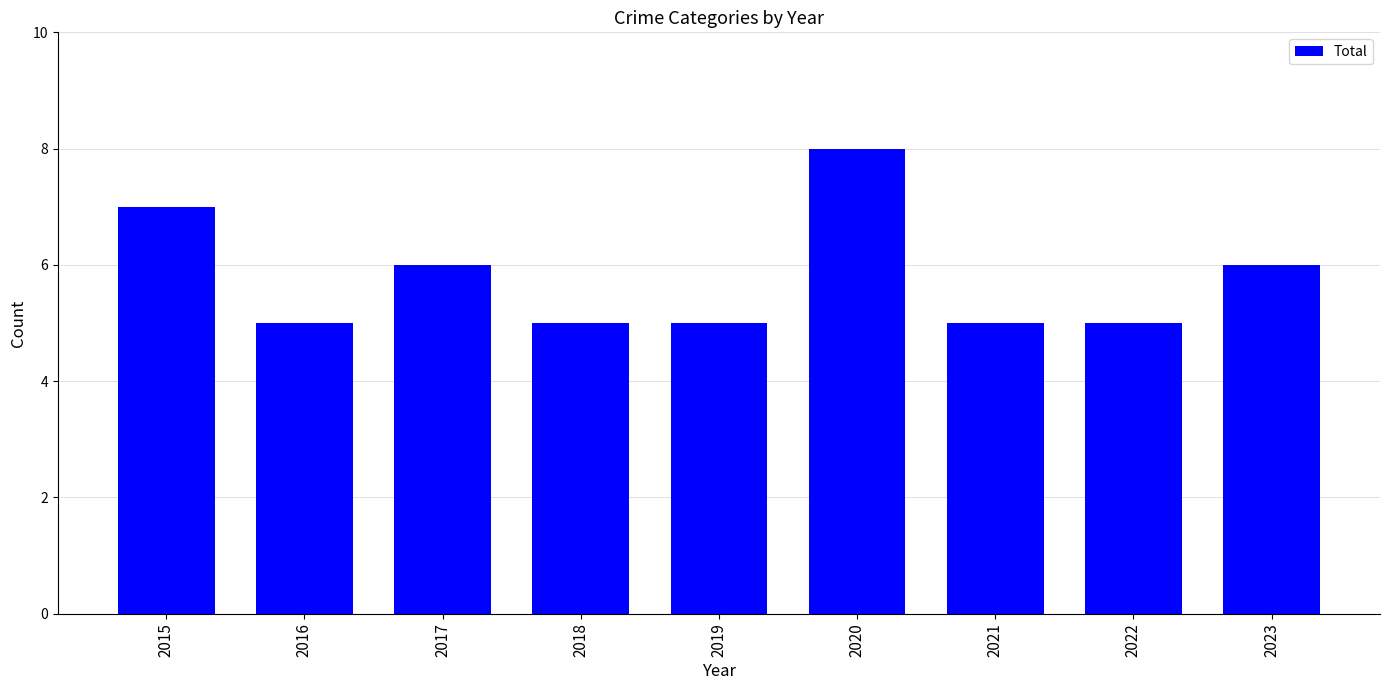

The value at 2022 is 5. True or false?

True